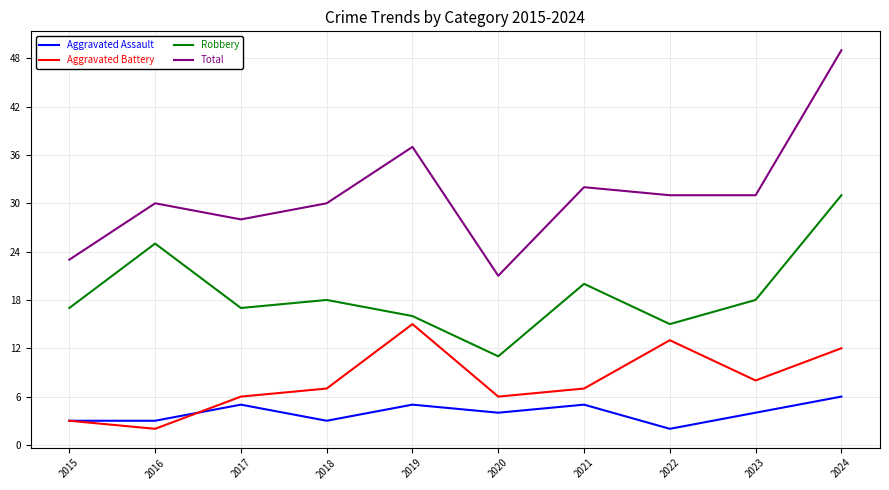

Is it true that Robbery equals 31 at 2024?

True